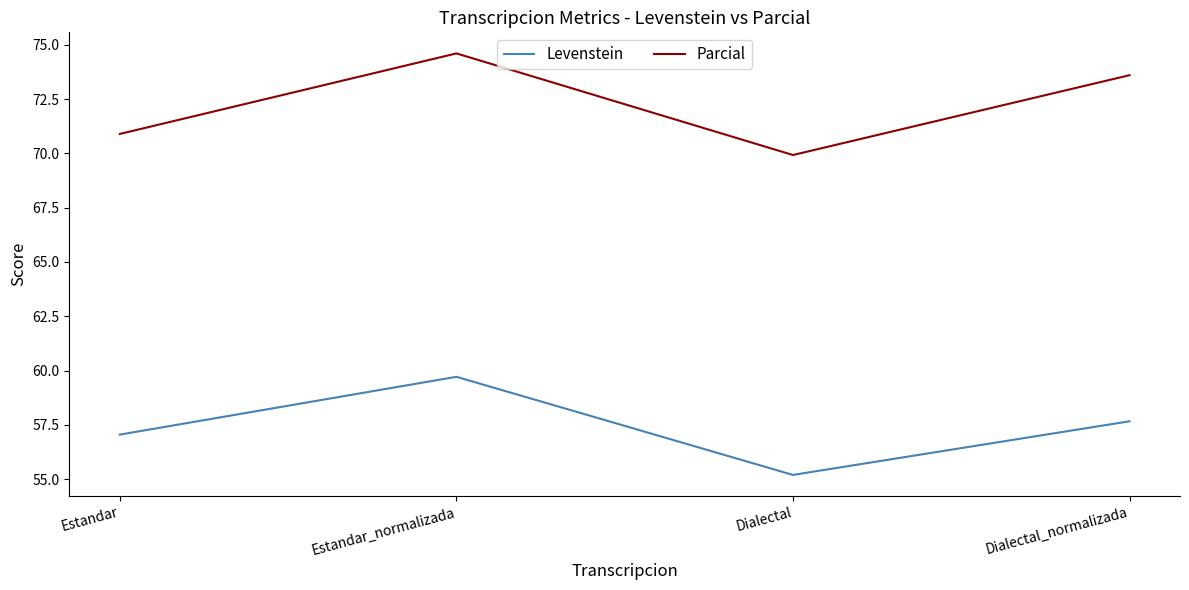

What is the difference between the second highest and second lowest values in the Levenstein series?

0.6